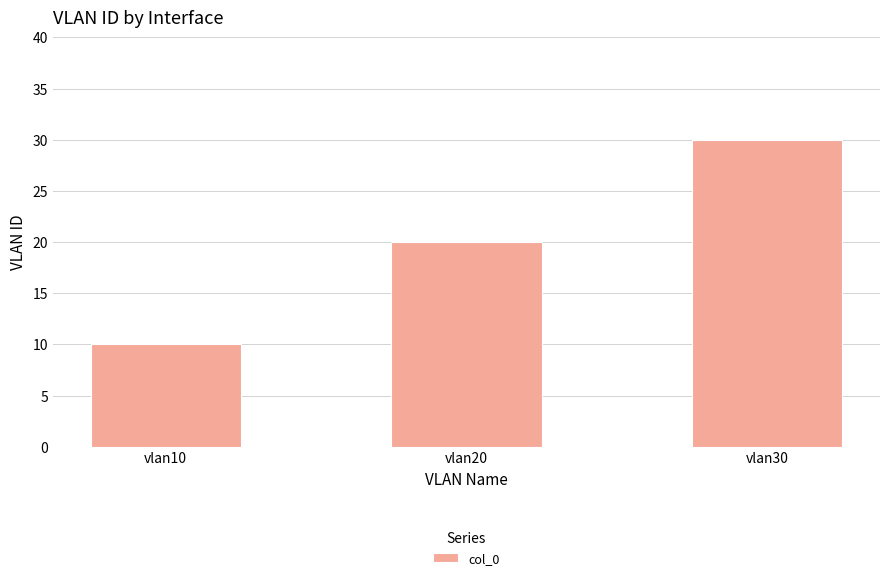

Is it true that the value at vlan30 is 30?

True